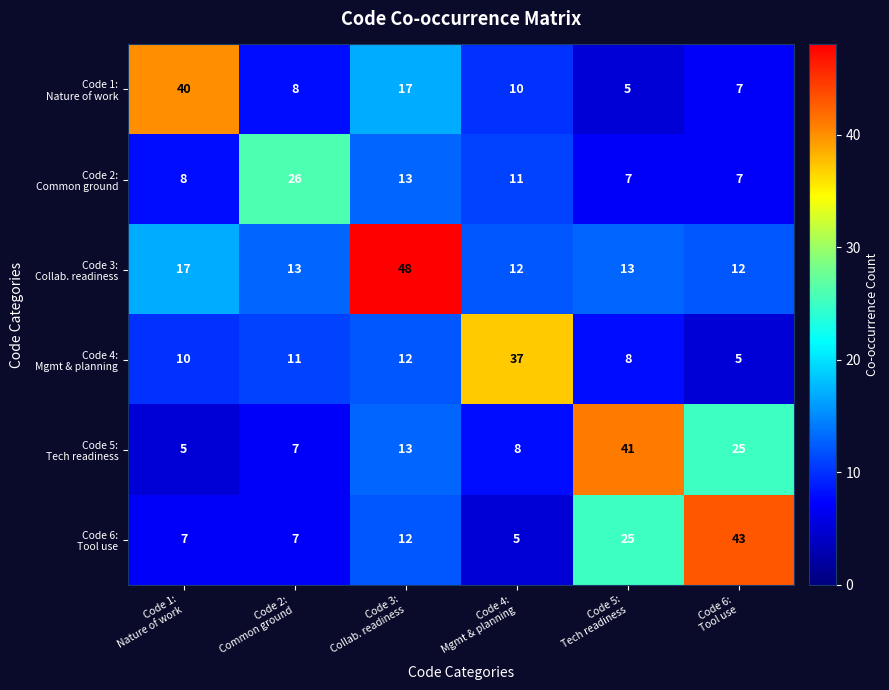

What is the smallest value displayed?

5